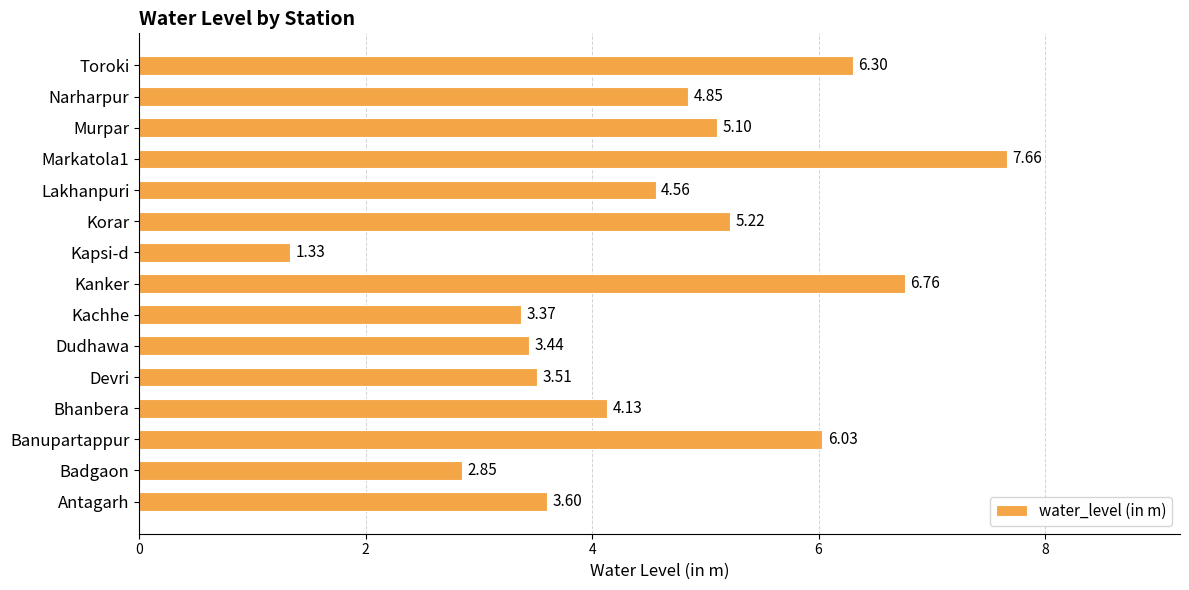

What is the change in value from Bhanbera to Dudhawa?

-0.7